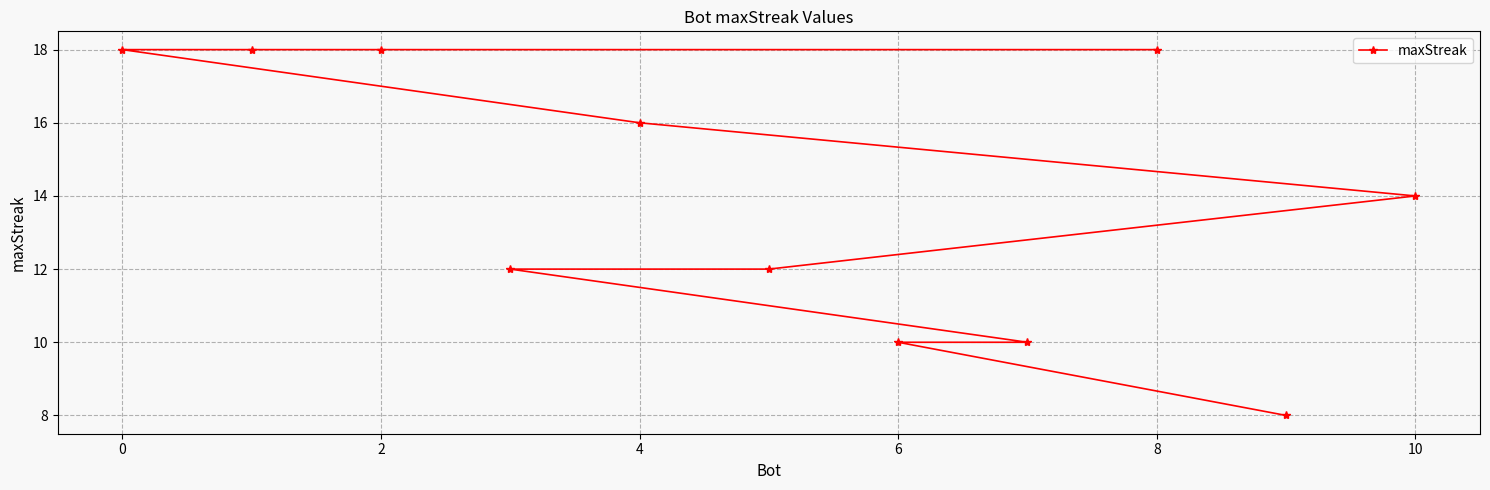

The value at 2 is 7. True or false?

False